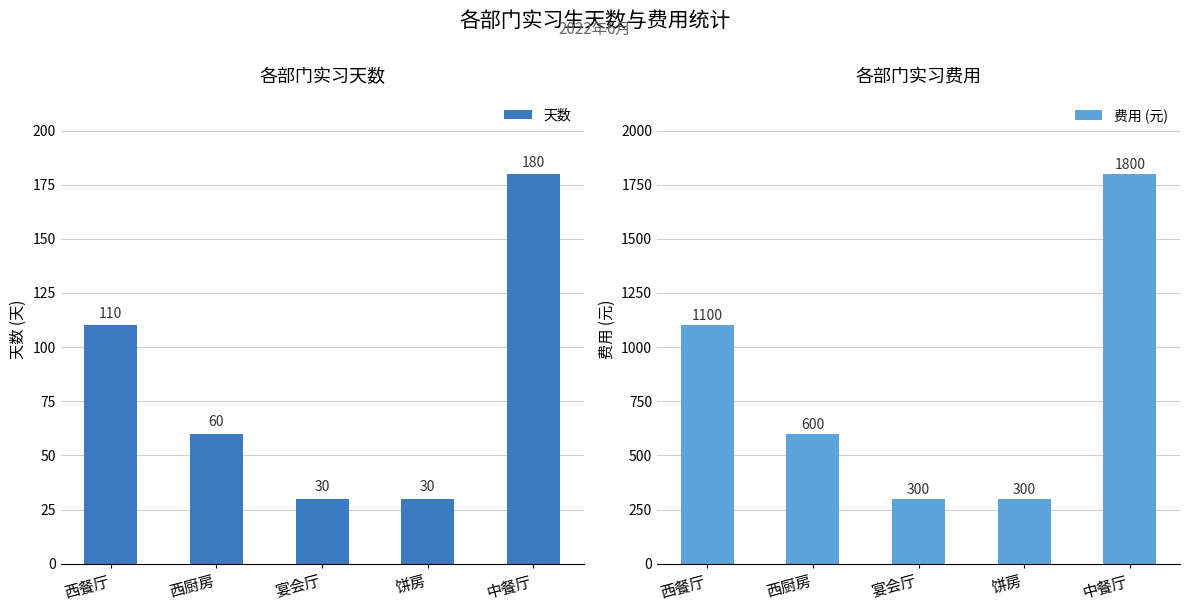

What is the sum of the 费用 (元) values at 中餐厅 and 西餐厅?

2900